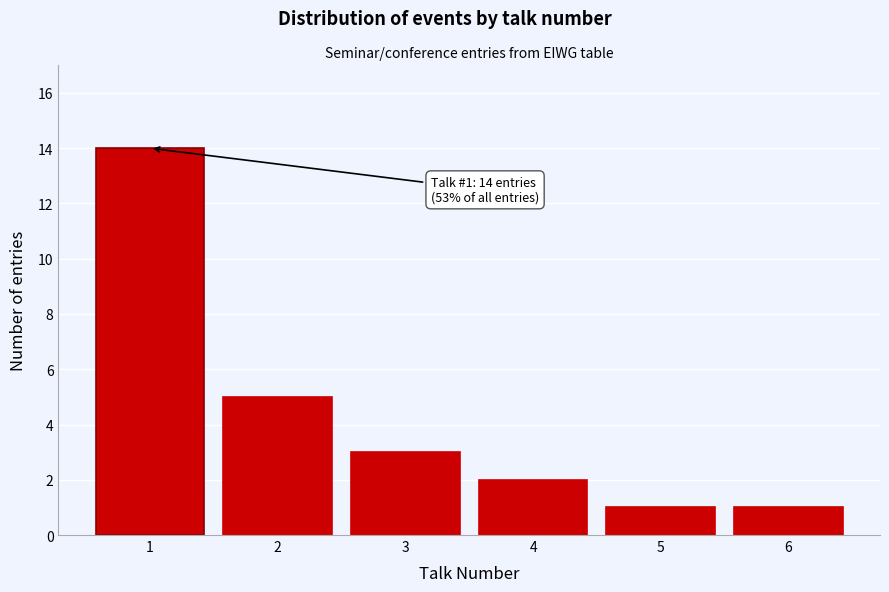

Reading right to left, transcribe all the data shown in this chart.

1	1	2	3	5	14